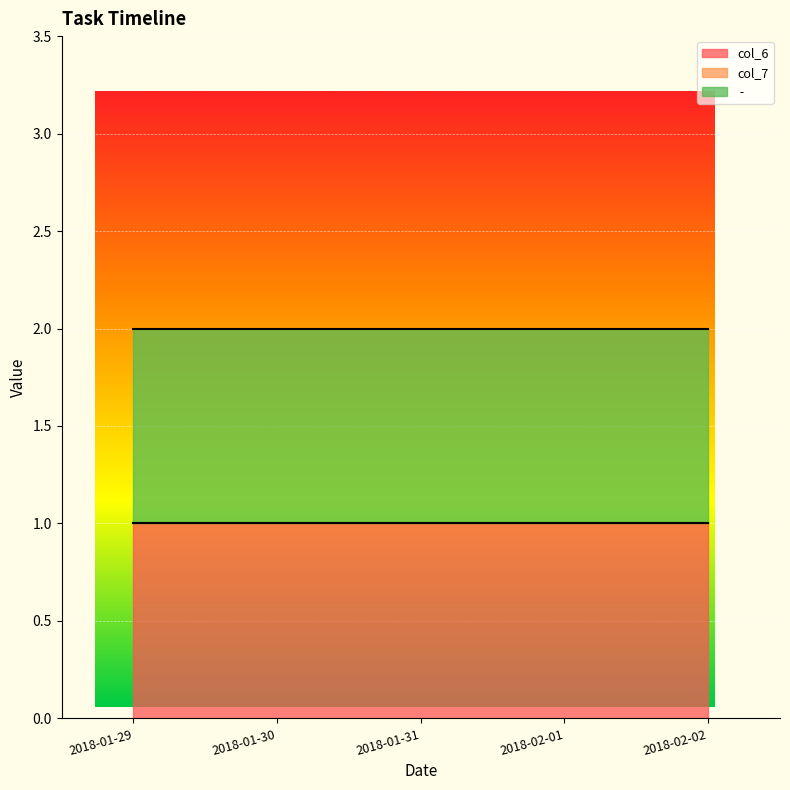

True or false:  -  has more than 1 points higher than both neighbors.

False